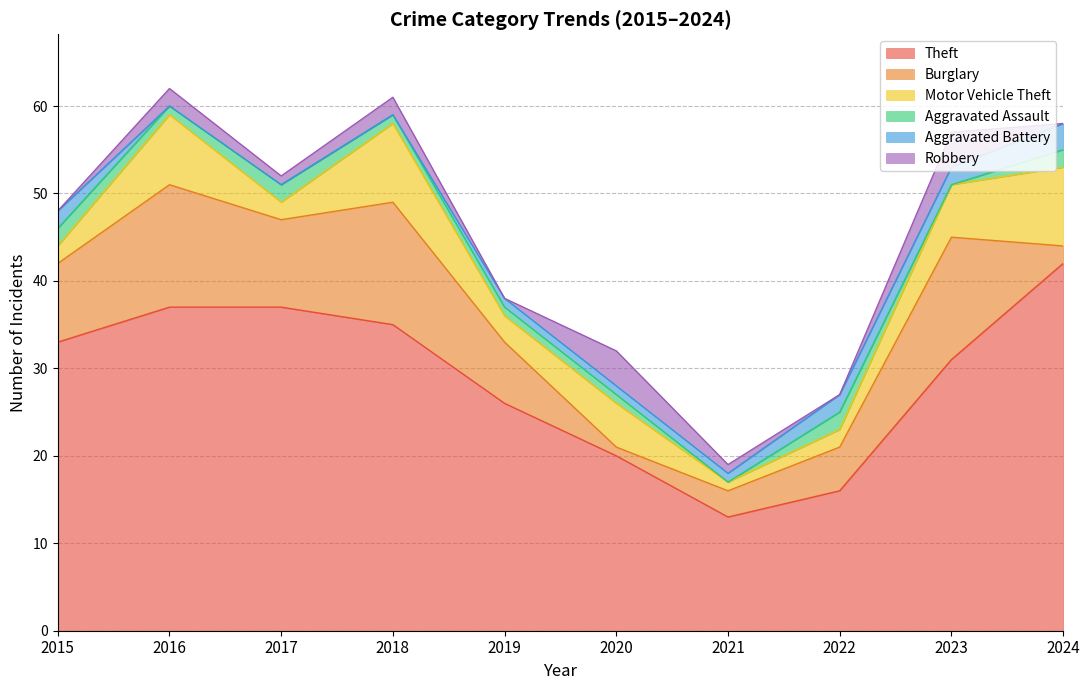

What is the highest value of the Robbery series?

4